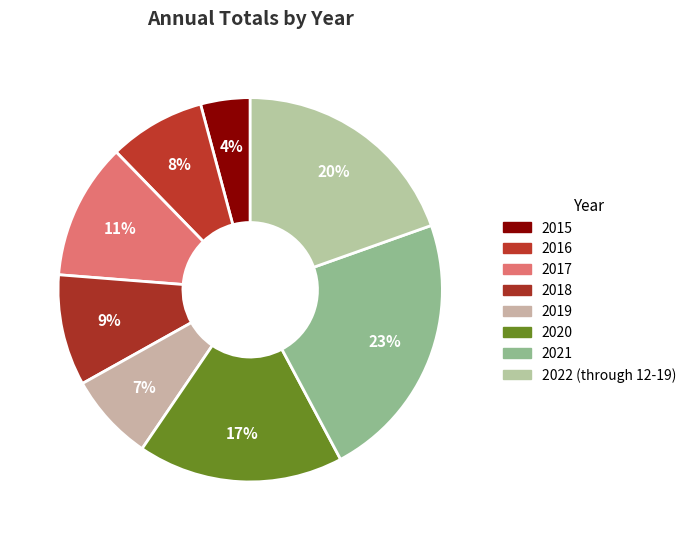

What percentage is the 2019 slice, to the nearest percent?

7%